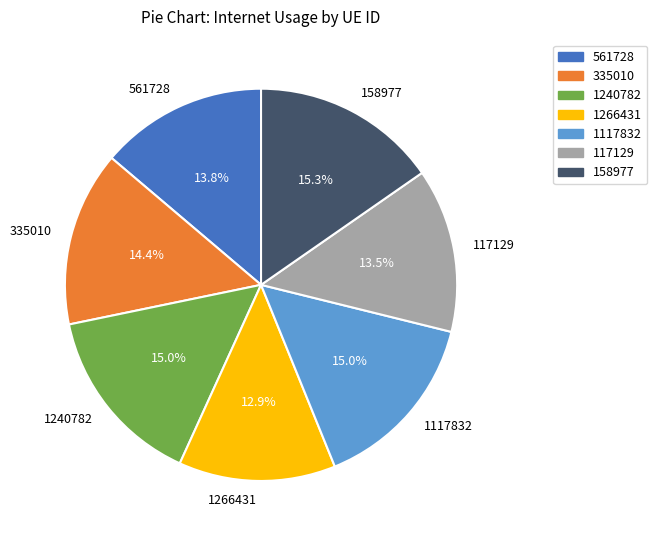

Combined, do 1266431 and 1117832 account for over 50%?

No